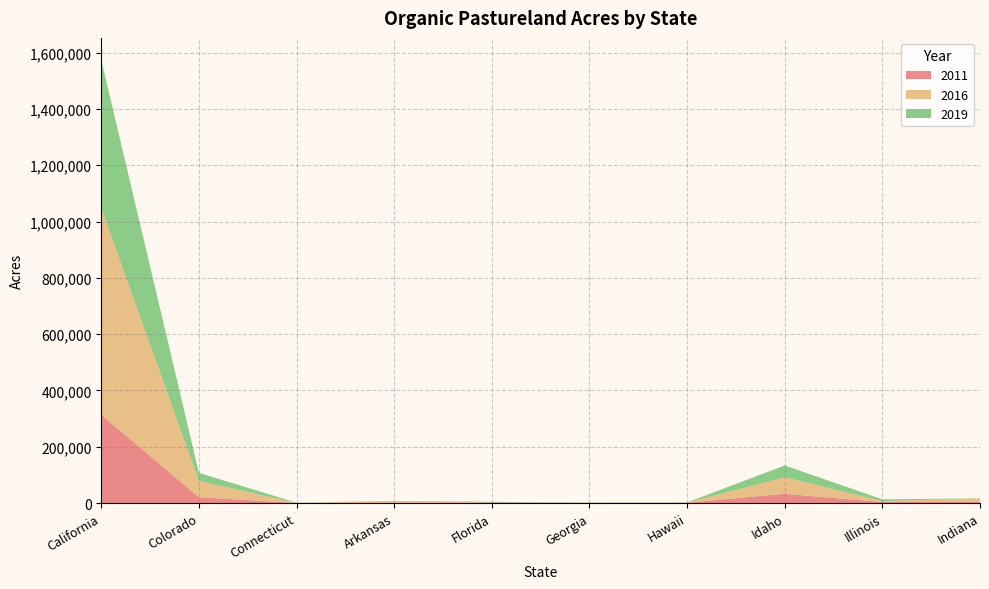

Reading left to right, list all the values displayed in this chart.

2011: 313497	20375	47	139	1739	86	1049	32920	3211	4416
2016: 733541	57855	461	6120	553	1649	566	58701	3712	12615
2019: 526862	28930	650	1486	2060	571	710	41902	6104	0